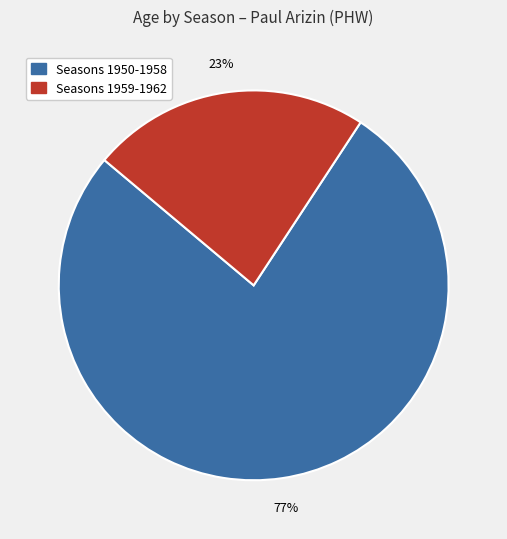

Which has a higher value, Seasons 1959-1962 or Seasons 1950-1958?

Seasons 1950-1958